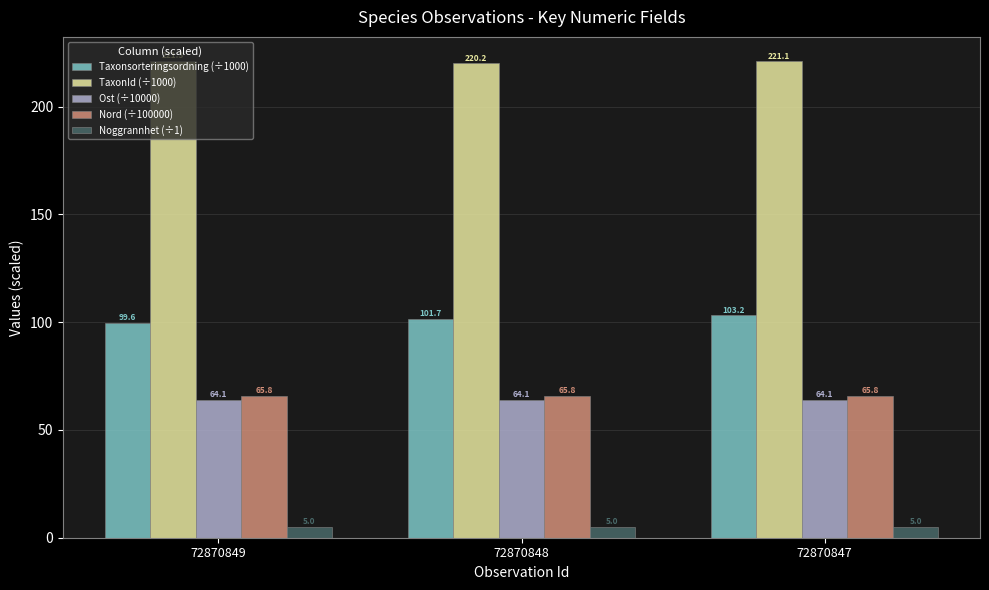

What is the value of the TaxonId (÷1000) bar at the 2nd from the left?

220.2